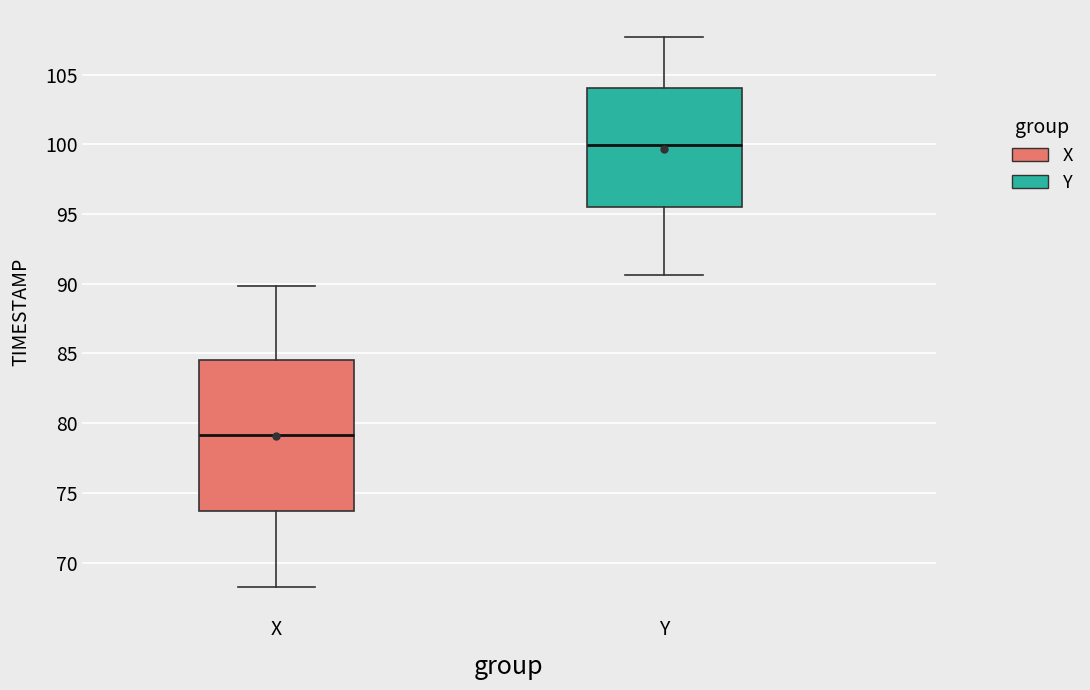

Reading left to right, transcribe this box plot: for each box, give where its median line is, the range the box spans, and where its two whiskers end, as read against the y-axis. The values are not printed on the chart, so give them approximately, as read against the axis.

X: median 79.0, box 73.5 to 84.5, whiskers 68.5 to 90.0
Y: median 100.0, box 95.5 to 104.0, whiskers 90.5 to 107.5